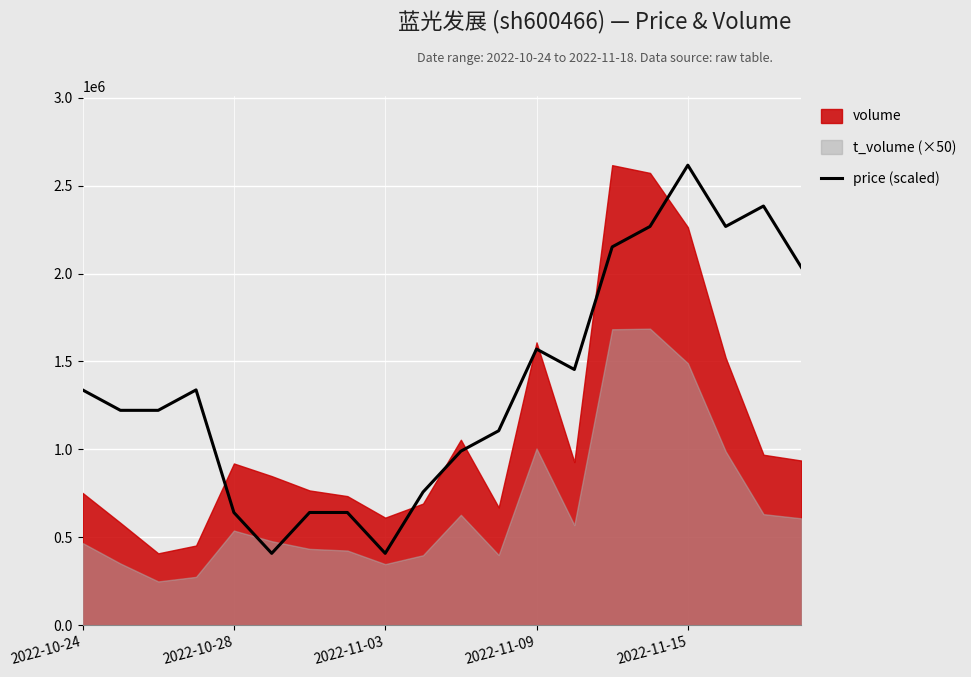

Which category has the highest value in the price (scaled) series?

2022-11-15